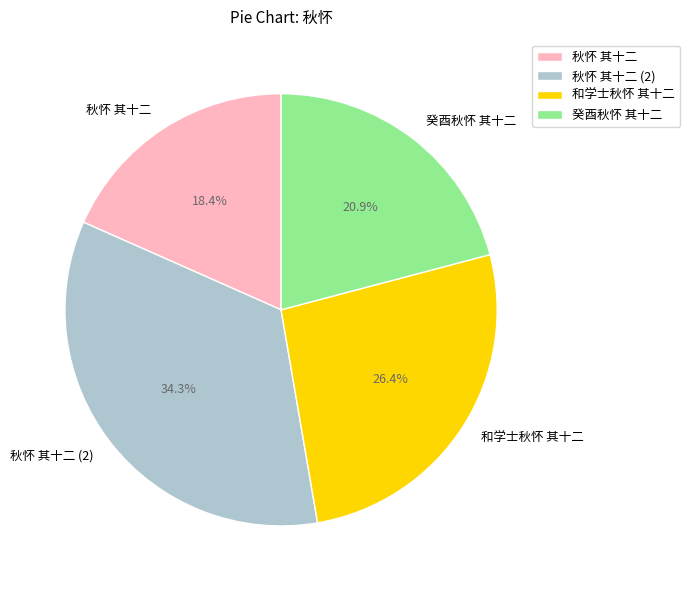

Is it true that 秋怀 其十二 is 18% of the pie?

True